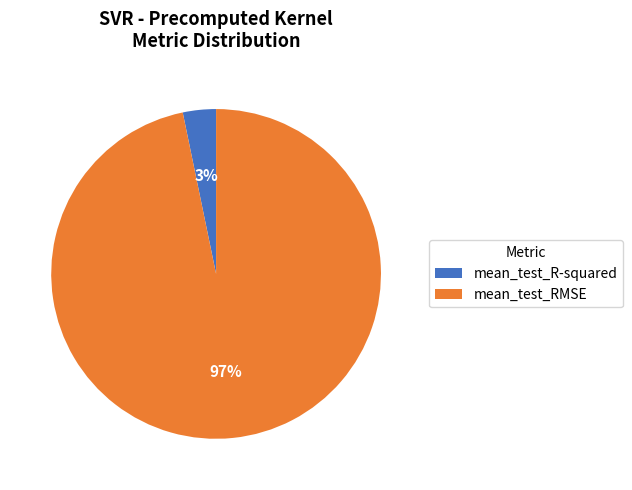

The mean_test_R-squared slice represents 3% of the pie. True or false?

True